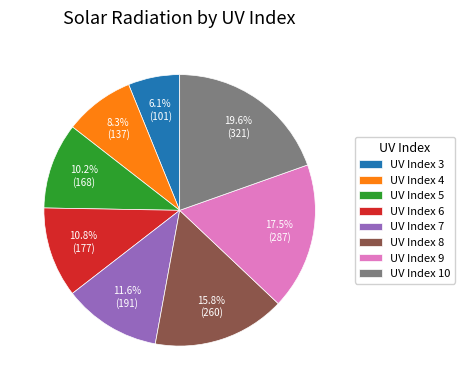

How many slices are in this pie chart?

8